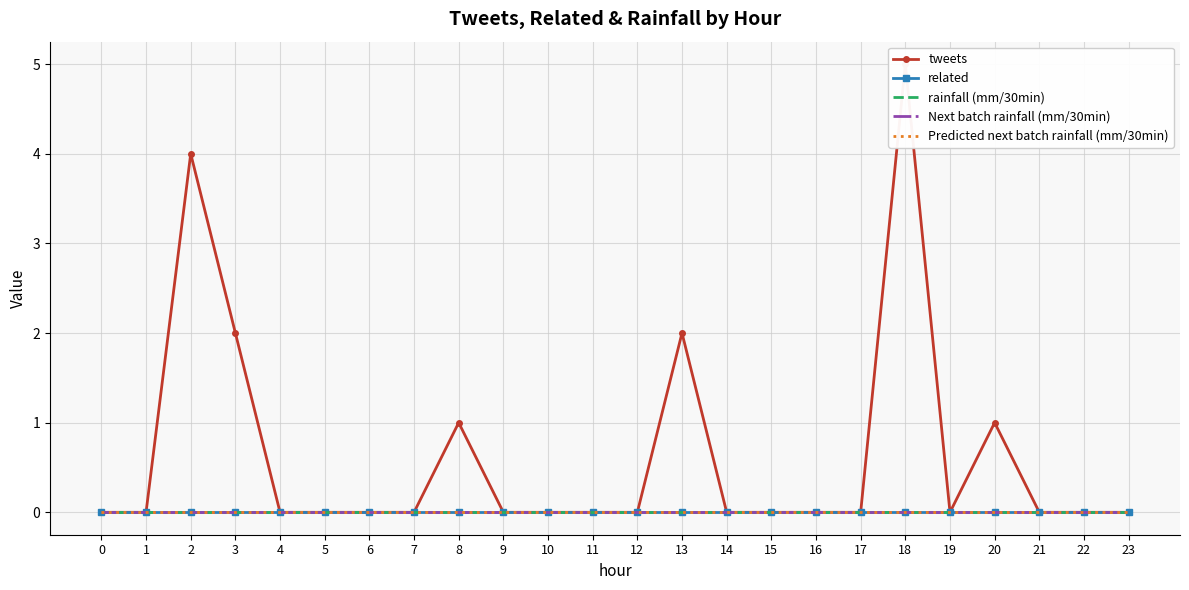

Reading left to right, extract all data points from this chart.

tweets: 0	0	4	2	0	0	0	0	1	0	0	0	0	2	0	0	0	0	5	0	1	0	0	0
related: 0	0	0	0	0	0	0	0	0	0	0	0	0	0	0	0	0	0	0	0	0	0	0	0
rainfall (mm/30min): 0	0	0	0	0	0	0	0	0	0	0	0	0	0	0	0	0	0	0	0	0	0	0	0
Next batch rainfall (mm/30min): 0	0	0	0	0	0	0	0	0	0	0	0	0	0	0	0	0	0	0	0	0	0	0	0
Predicted next batch rainfall (mm/30min): 0	0	0	0	0	0	0	0	0	0	0	0	0	0	0	0	0	0	0	0	0	0	0	0